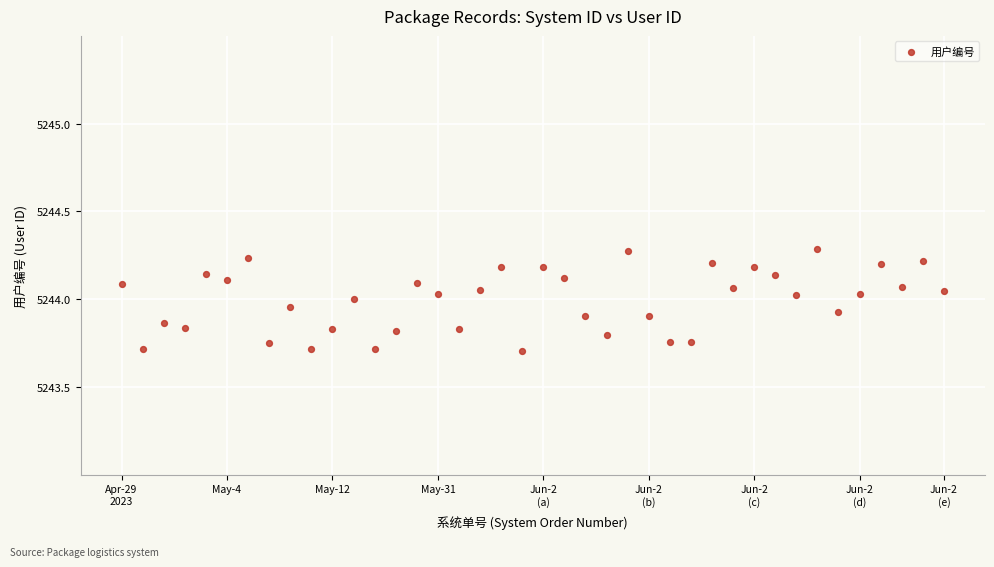

What is the range of Y values (max minus min)?

0.6